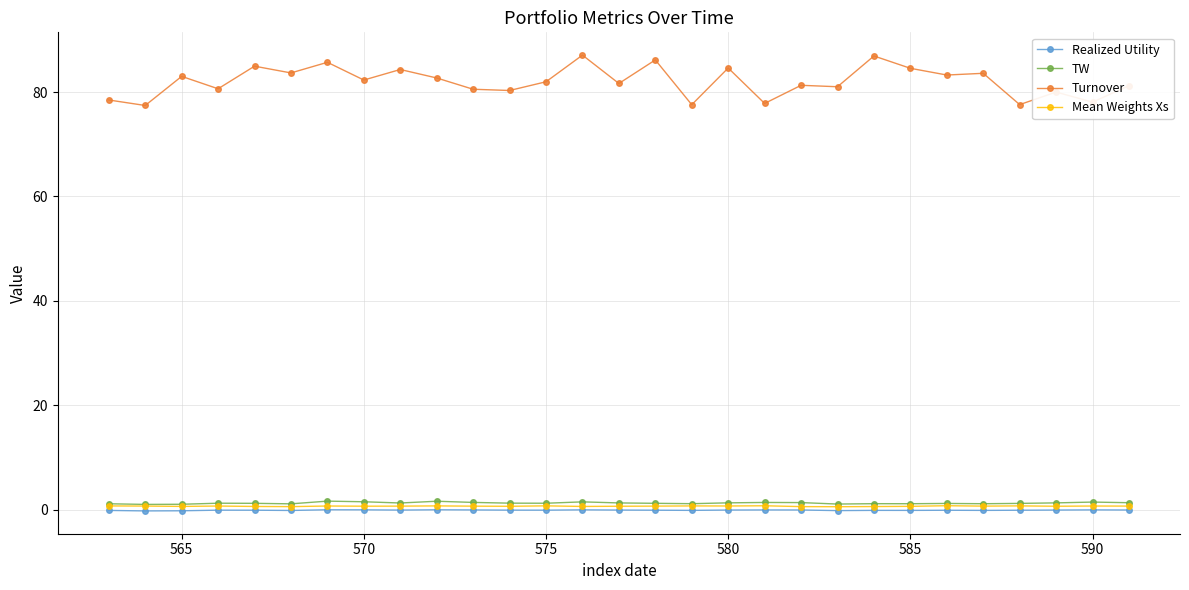

In Turnover, how many points are higher than both neighbors (excluding endpoints)?

11